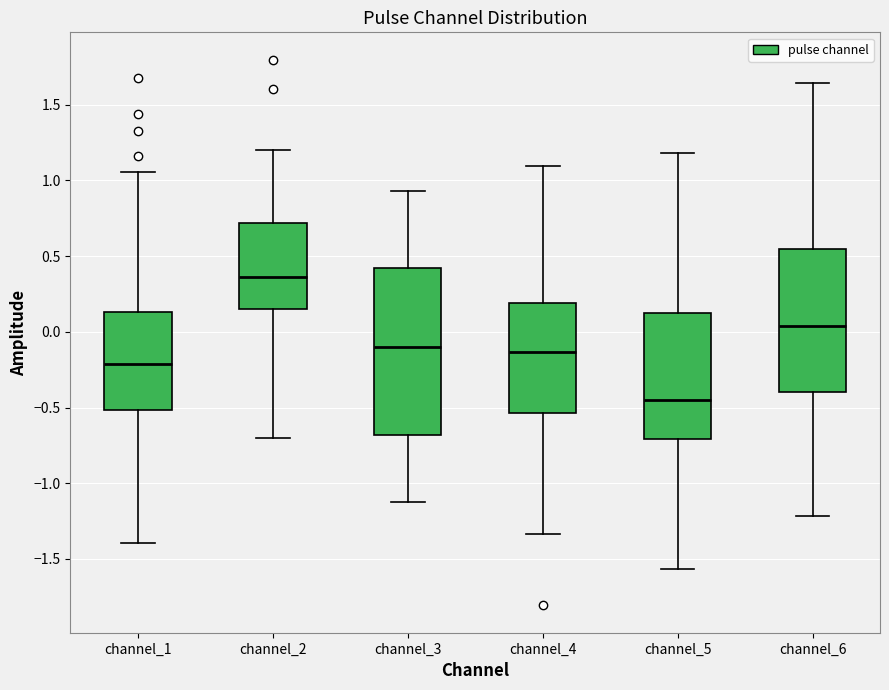

Comparing the boxes themselves (not the whiskers), which one is the tallest?

channel_3